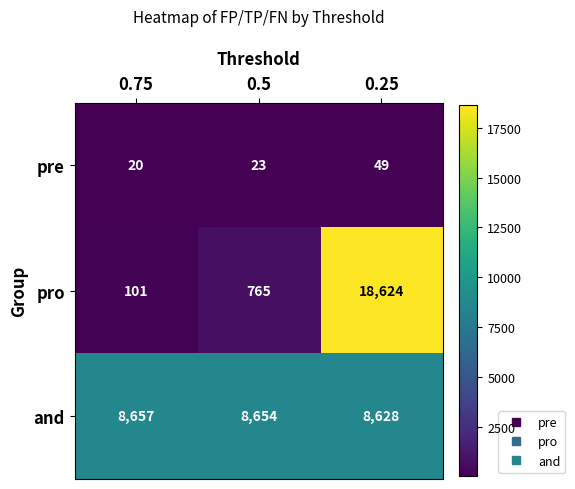

What is the sum of the pre values at 0.25 and 0.5?

72